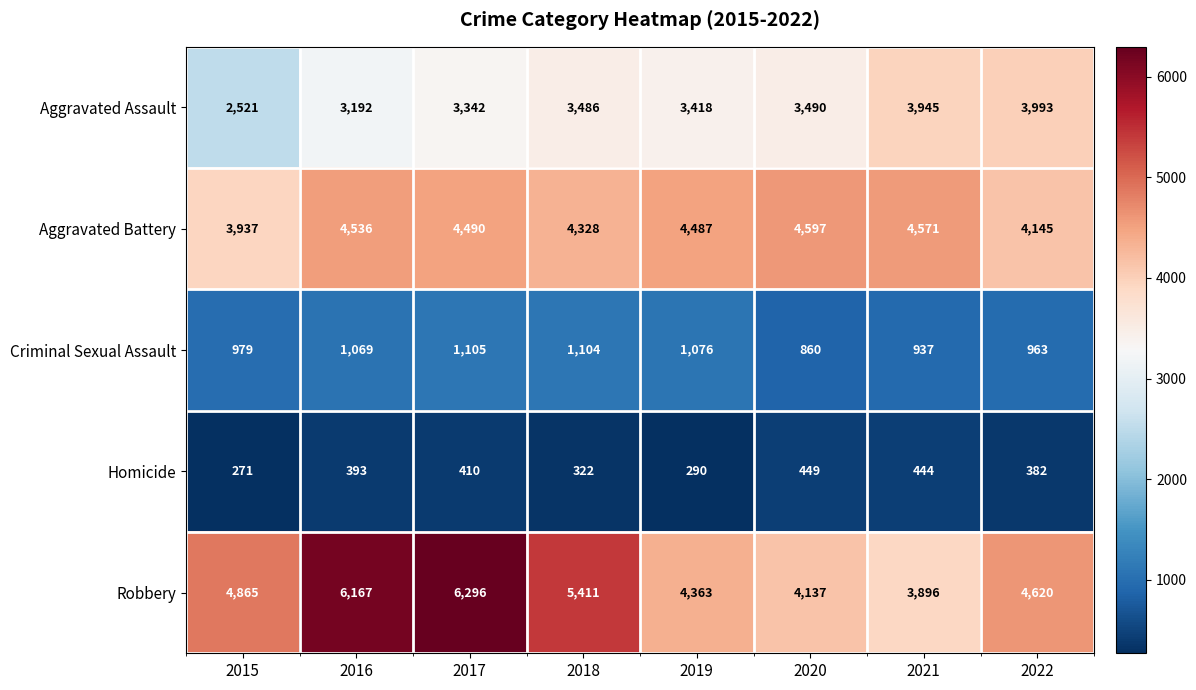

Is the value of Criminal Sexual Assault at 2022 greater than the value of Homicide at 2019?

Yes